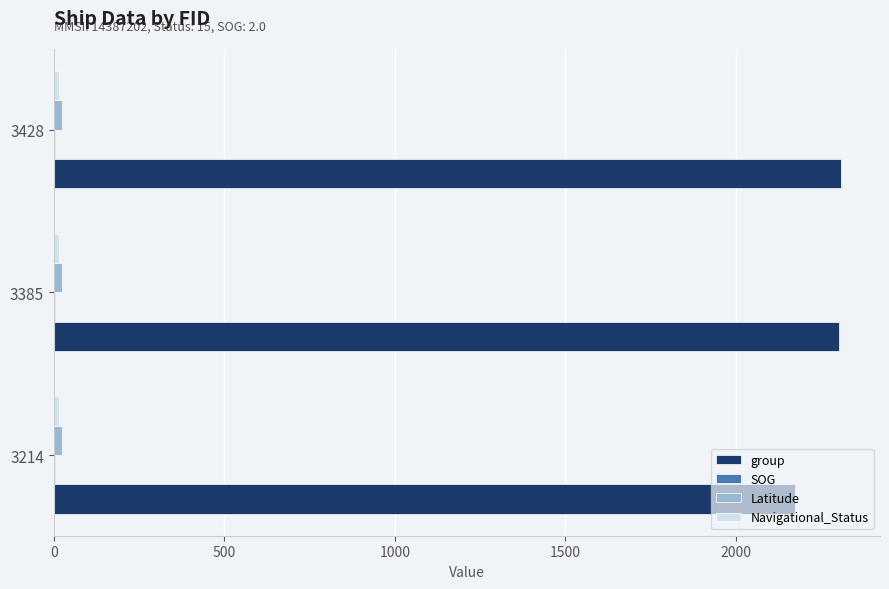

Is it true that group equals 1153.6 at 3428?

False